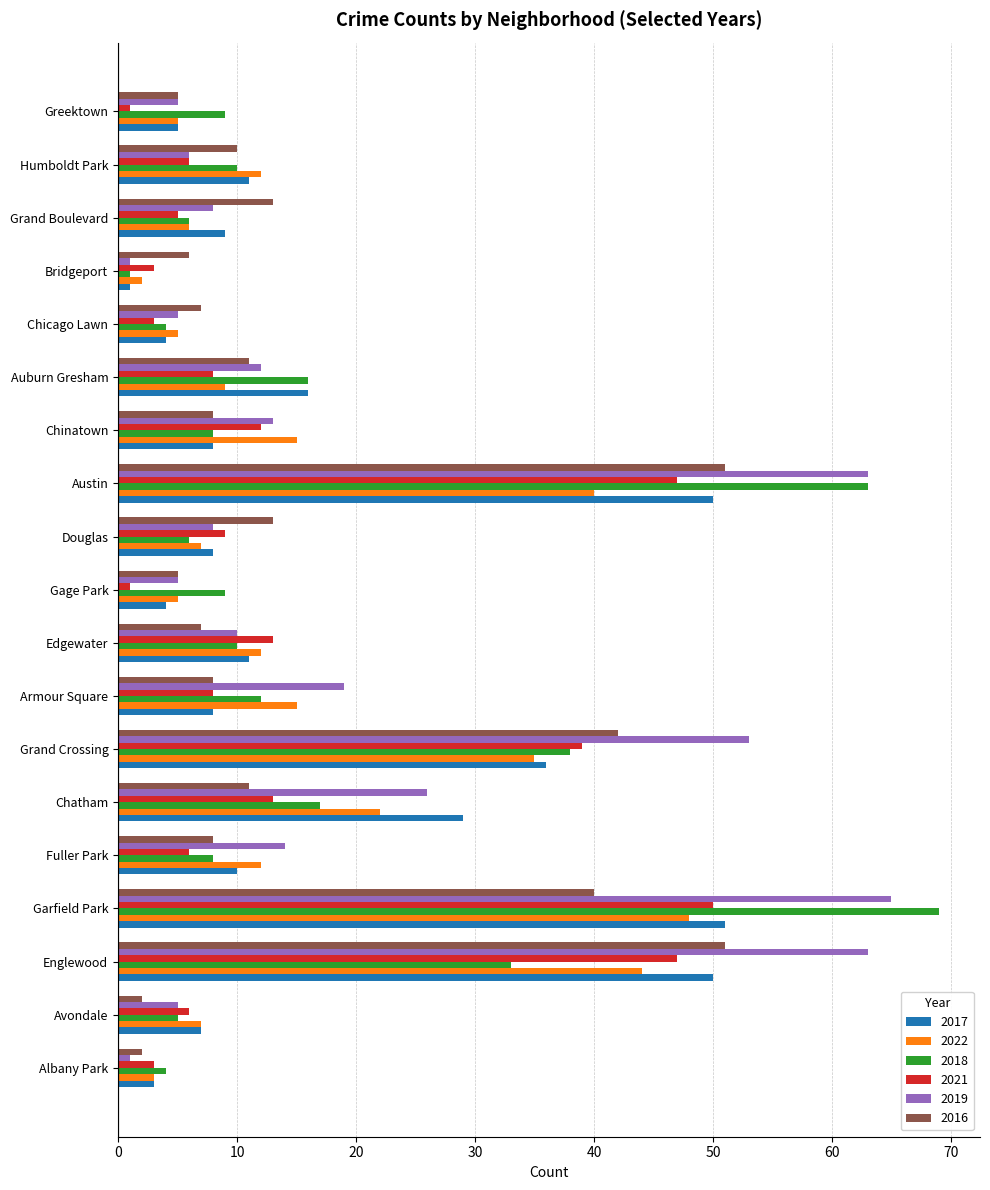

How many data points does each series have?

19